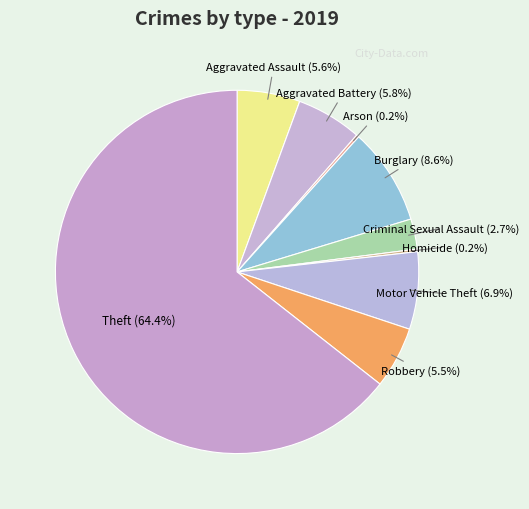

Which slice is the largest?

Theft